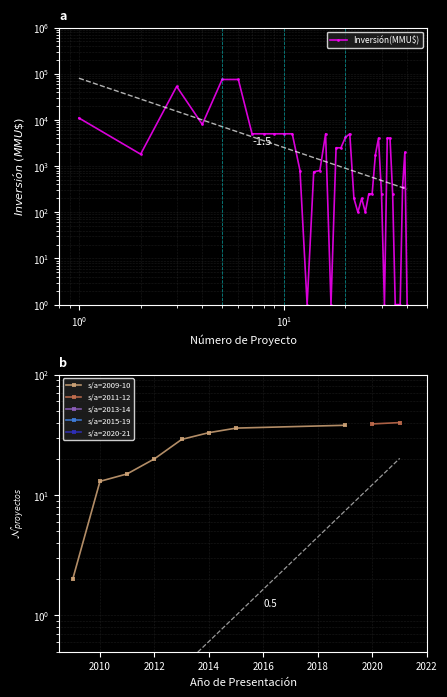

Is this an area chart (filled region under the line)?

No